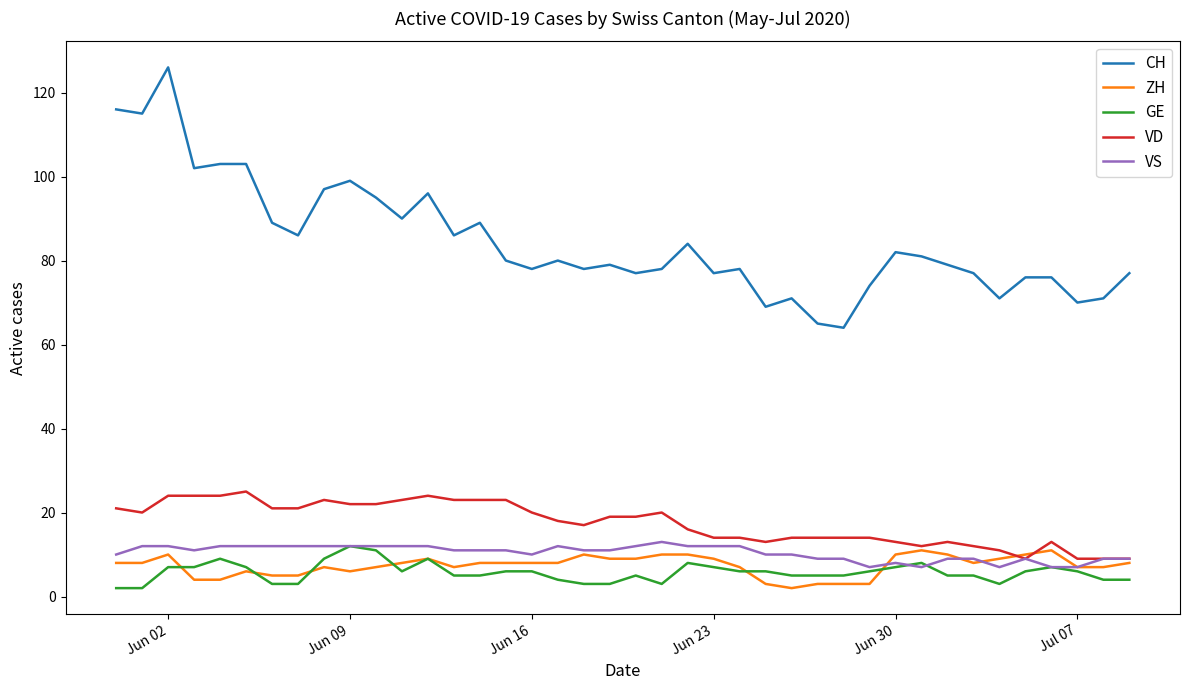

Does the chart display data point markers on the line(s)?

No